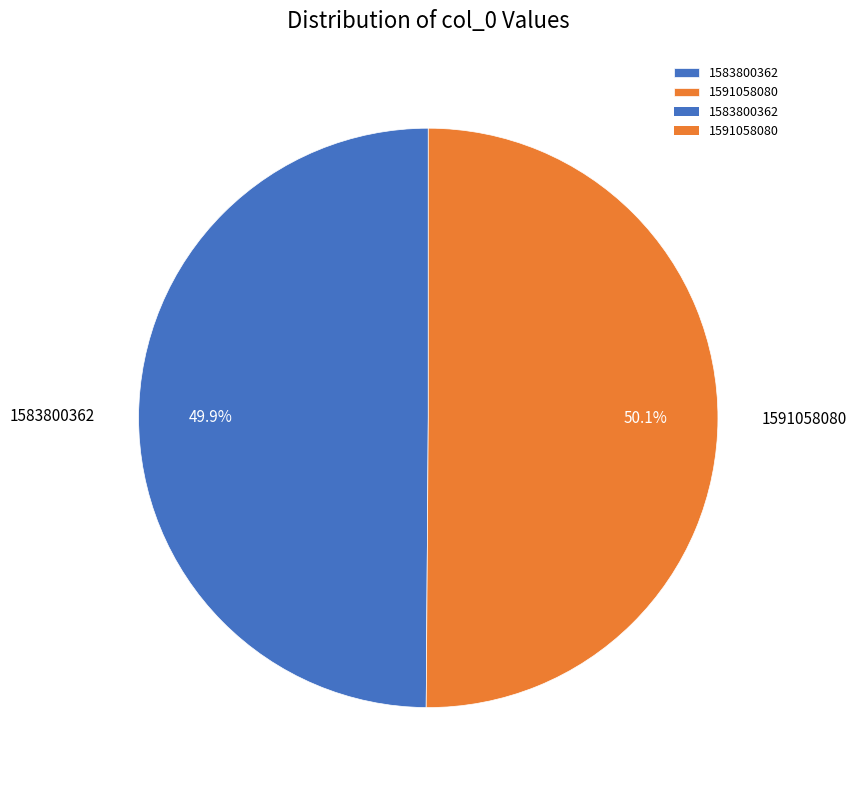

True or false: 1583800362 accounts for 15% of the total.

False